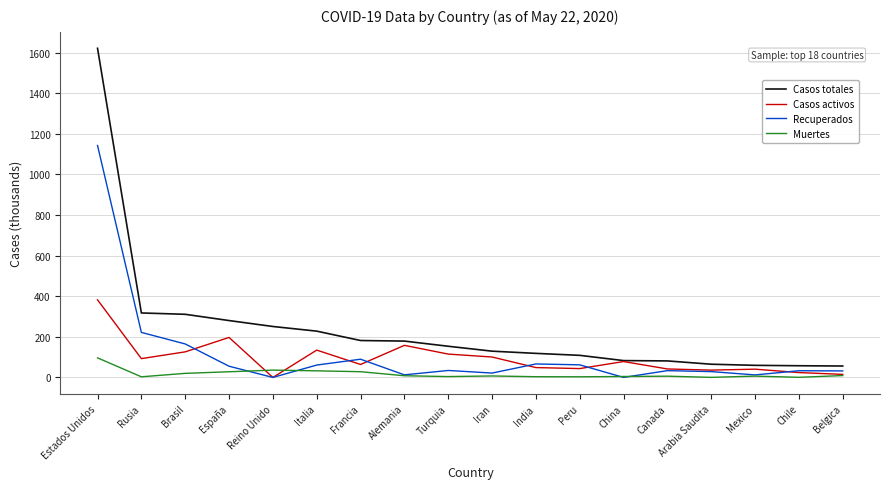

What are all the series names shown in the legend?

Casos totales, Casos activos, Recuperados, Muertes